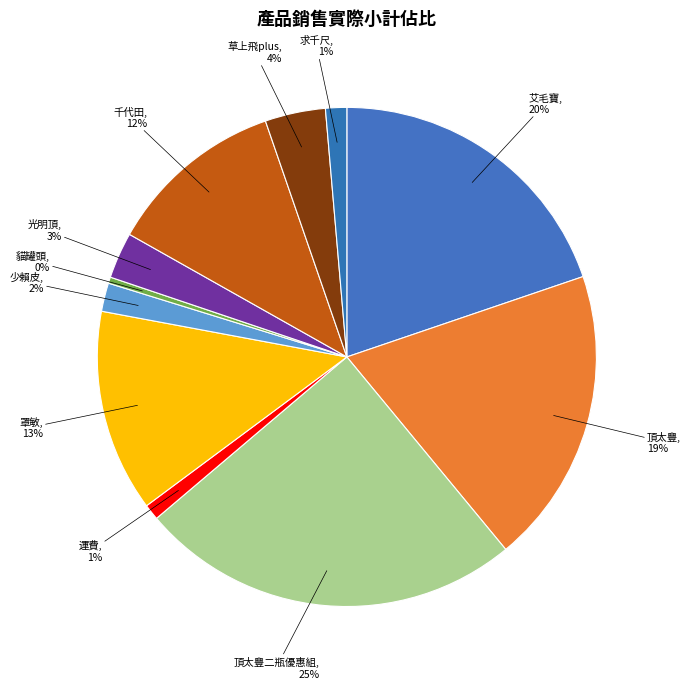

True or false: 頂太豐二瓶優惠組 accounts for 32% of the total.

False